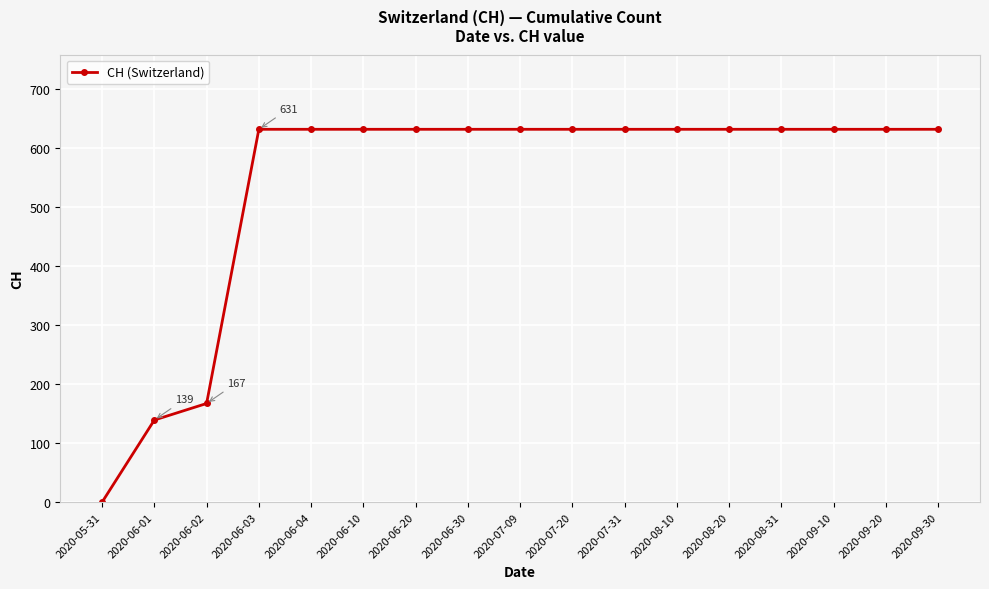

Is this an area chart (filled region under the line)?

No